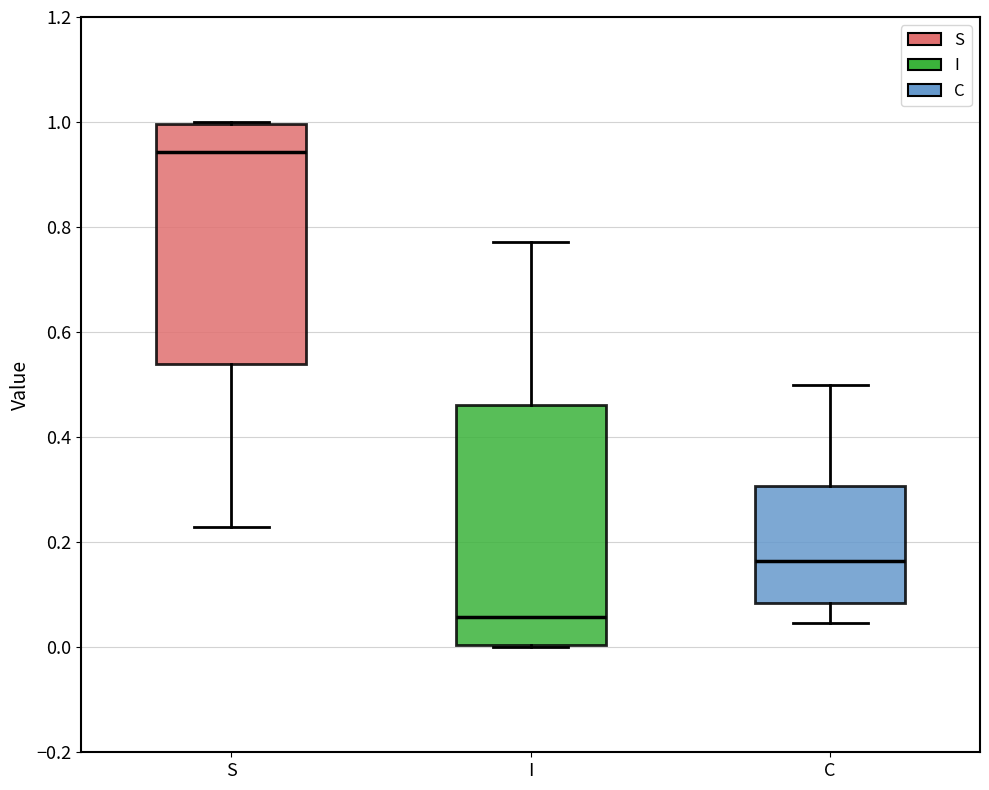

Reading left to right, transcribe this box plot: for each box, give where its median line is, the range the box spans, and where its two whiskers end, as read against the y-axis. The values are not printed on the chart, so give them approximately, as read against the axis.

S: median 0.94, box 0.54 to 1.00, whiskers 0.22 to 1.00
I: median 0.06, box 0.00 to 0.46, whiskers 0.00 to 0.78
C: median 0.16, box 0.08 to 0.30, whiskers 0.04 to 0.50